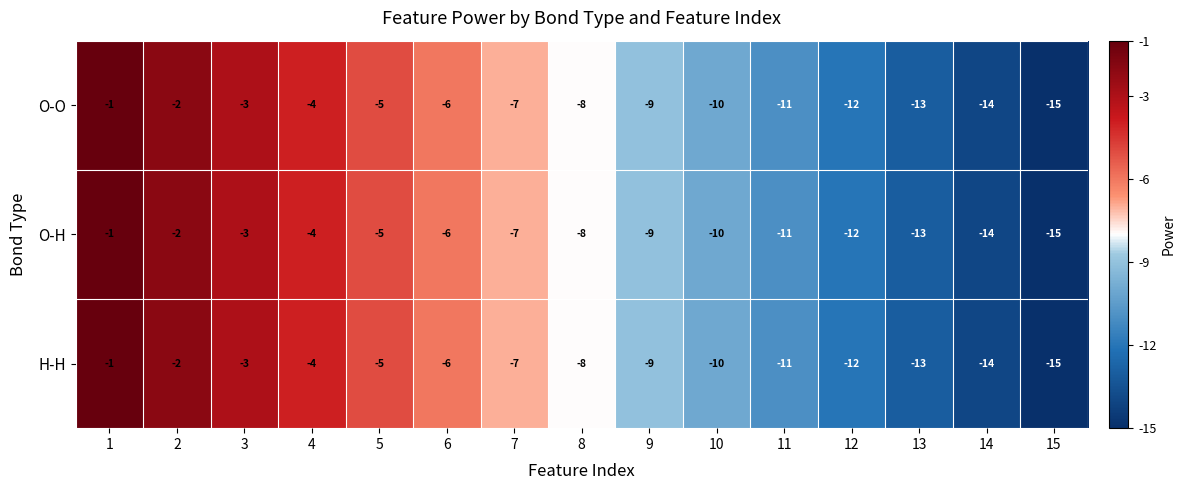

What is the smallest value displayed?

-15